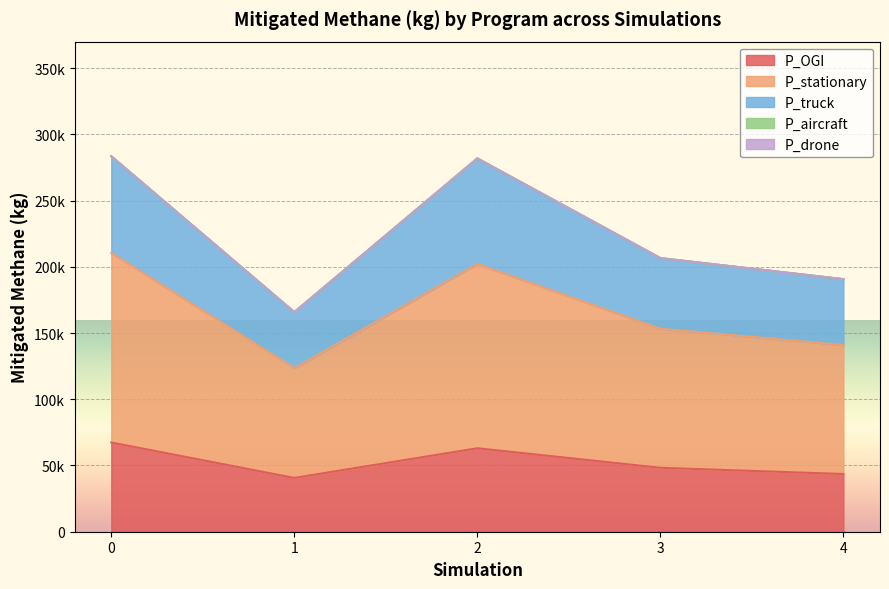

The P_OGI series shows 67367.3 at 0. True or false?

True